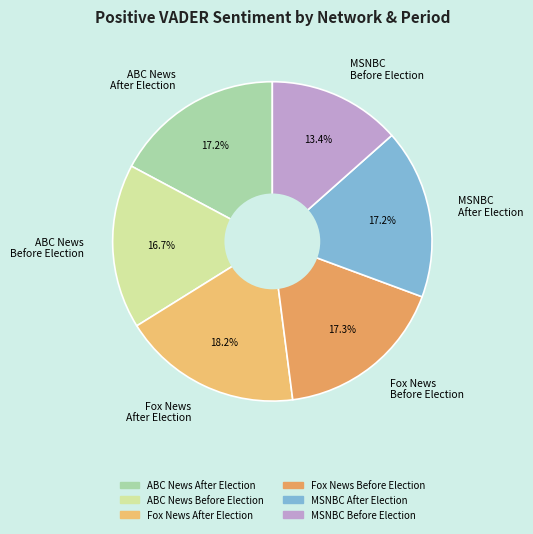

Combined, do ABC News After Election and Fox News After Election account for over 50%?

No